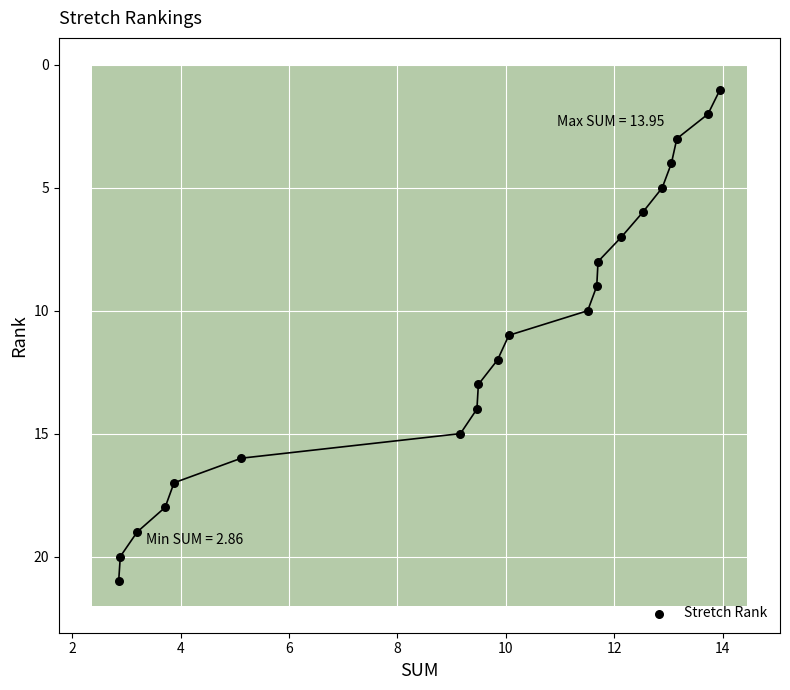

What is the range of Y values (max minus min)?

20